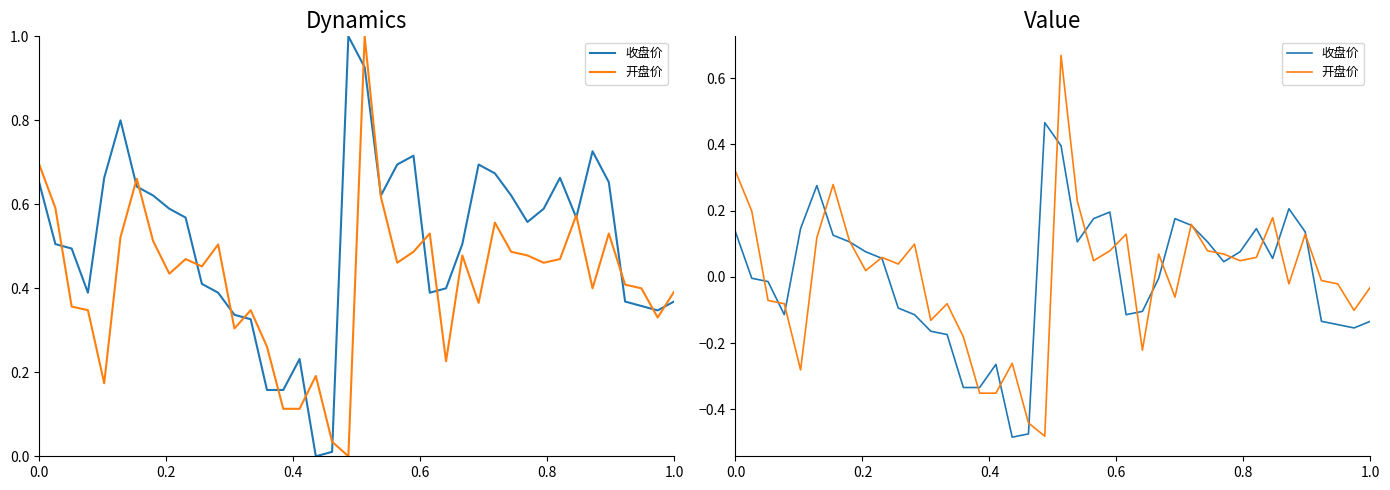

What are all the series names shown in the legend?

收盘价, 开盘价